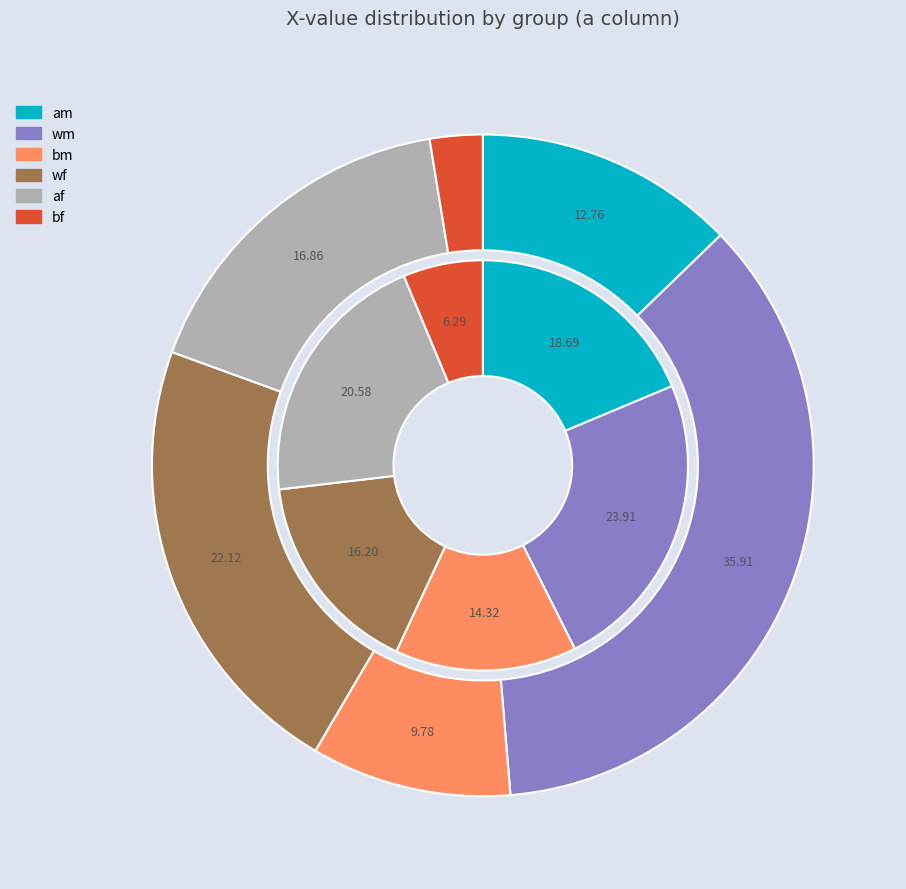

Which has a higher value, am or bm?

am